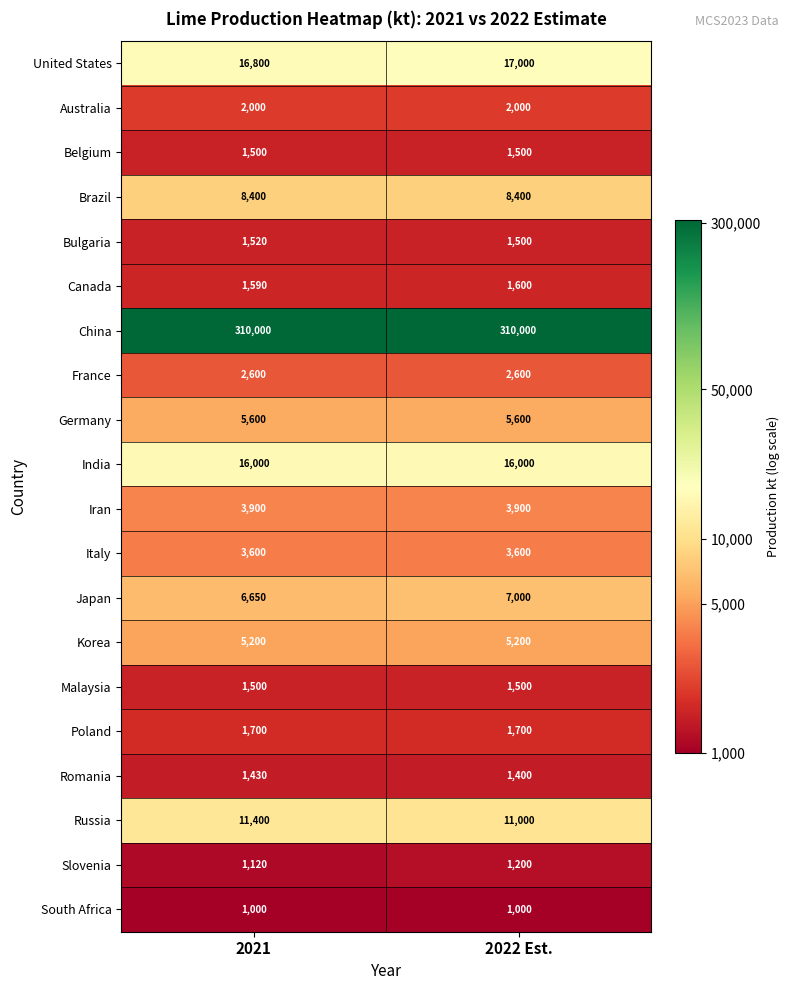

Which series has the widest spread of values?

Russia